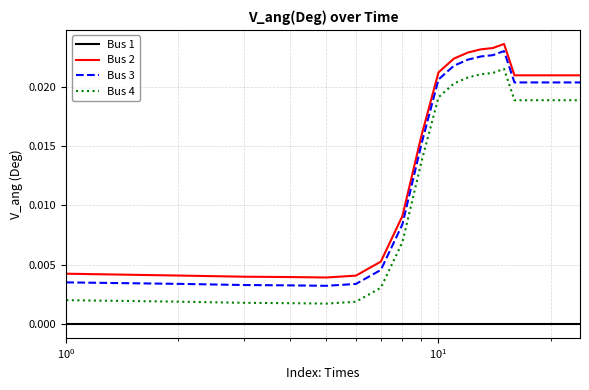

True or false: Bus 2 and Bus 4 cross at least once.

False